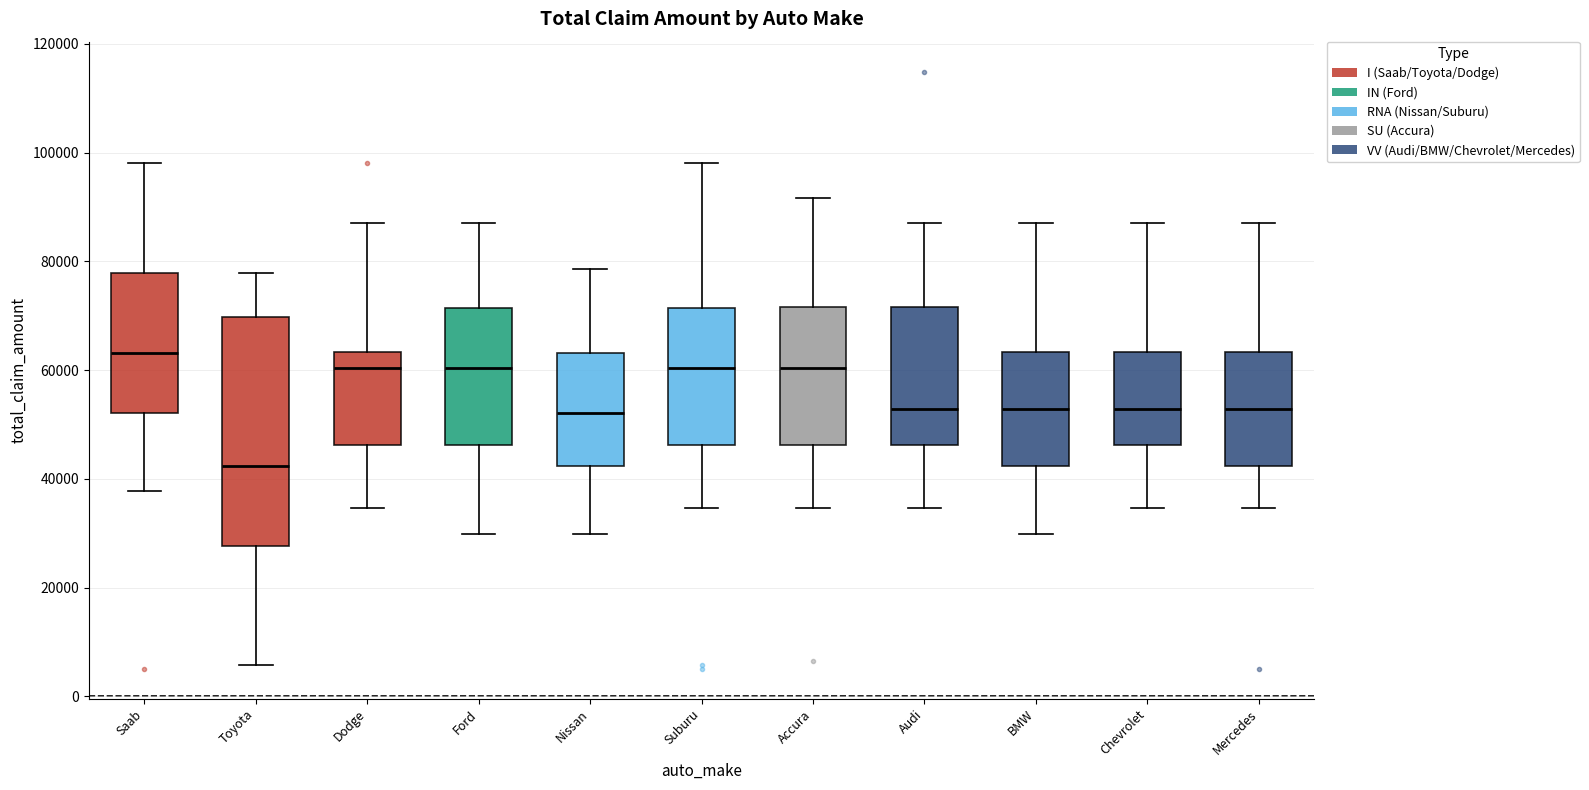

Reading left to right, transcribe this box plot: for each box, give where its median line is, the range the box spans, and where its two whiskers end, as read against the y-axis. The values are not printed on the chart, so give them approximately, as read against the axis.

Saab: median 64000, box 52000 to 78000, whiskers 38000 to 98000
Toyota: median 42000, box 28000 to 70000, whiskers 6000 to 78000
Dodge: median 60000, box 46000 to 64000, whiskers 34000 to 88000
Ford: median 60000, box 46000 to 72000, whiskers 30000 to 88000
Nissan: median 52000, box 42000 to 64000, whiskers 30000 to 78000
Suburu: median 60000, box 46000 to 72000, whiskers 34000 to 98000
Accura: median 60000, box 46000 to 72000, whiskers 34000 to 92000
Audi: median 52000, box 46000 to 72000, whiskers 34000 to 88000
BMW: median 52000, box 42000 to 64000, whiskers 30000 to 88000
Chevrolet: median 52000, box 46000 to 64000, whiskers 34000 to 88000
Mercedes: median 52000, box 42000 to 64000, whiskers 34000 to 88000